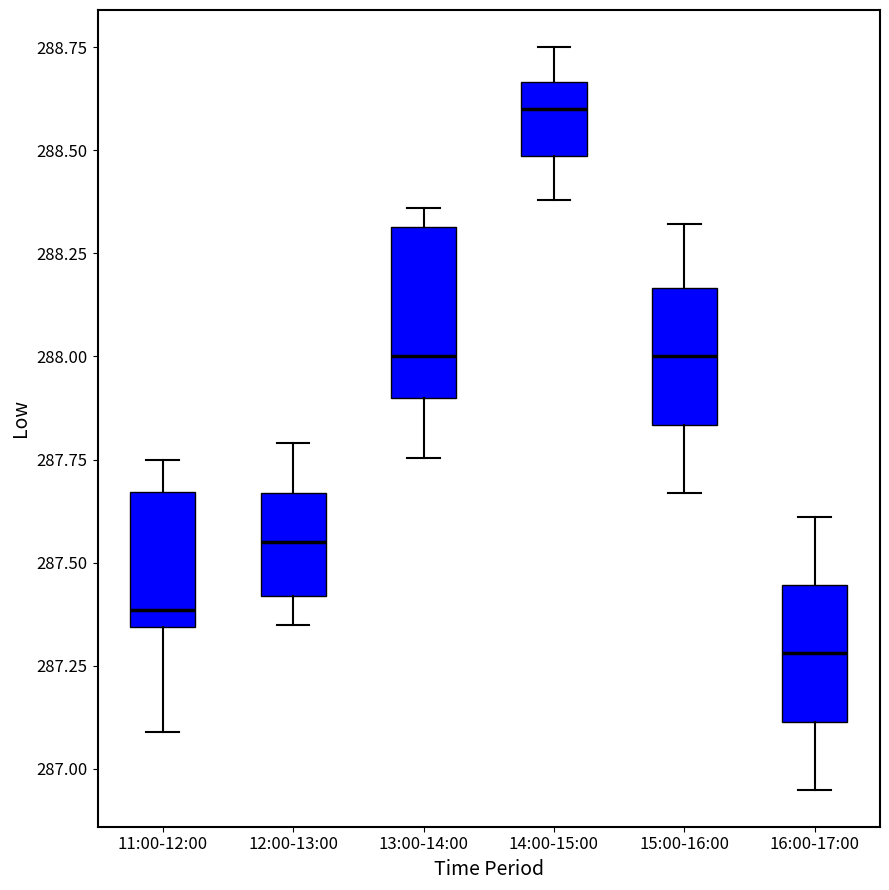

Which box has the highest median line?

14:00-15:00